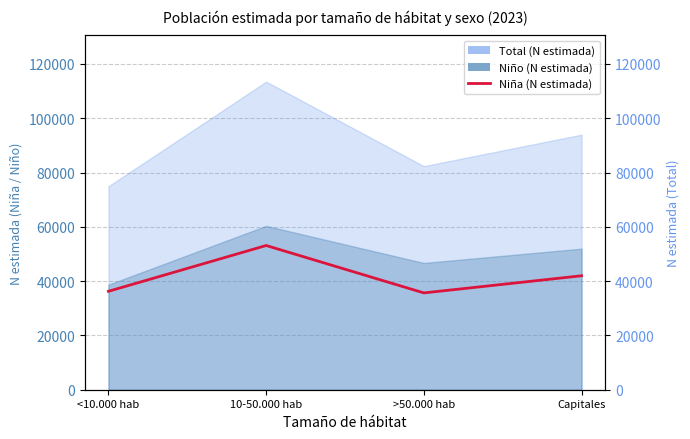

True or false: the data has more than 2 interior local peaks.

False